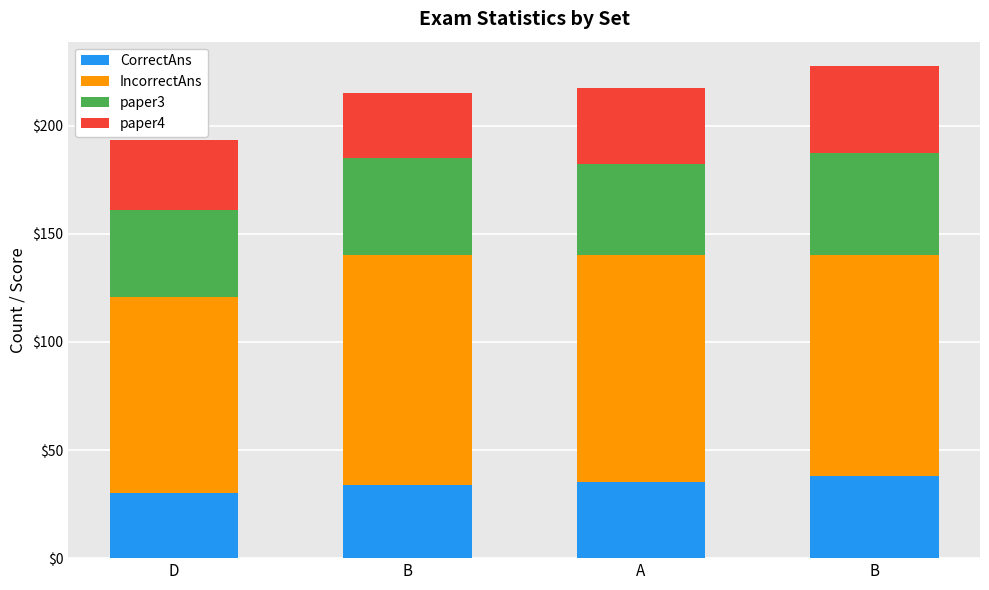

Rank the series by their maximum value, from highest to lowest.

IncorrectAns, paper3, paper4, CorrectAns